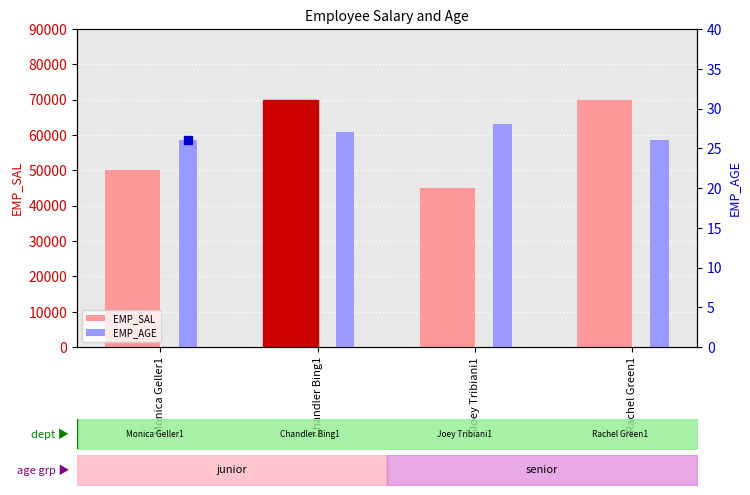

What are all the series names shown in the legend?

EMP_SAL, EMP_AGE